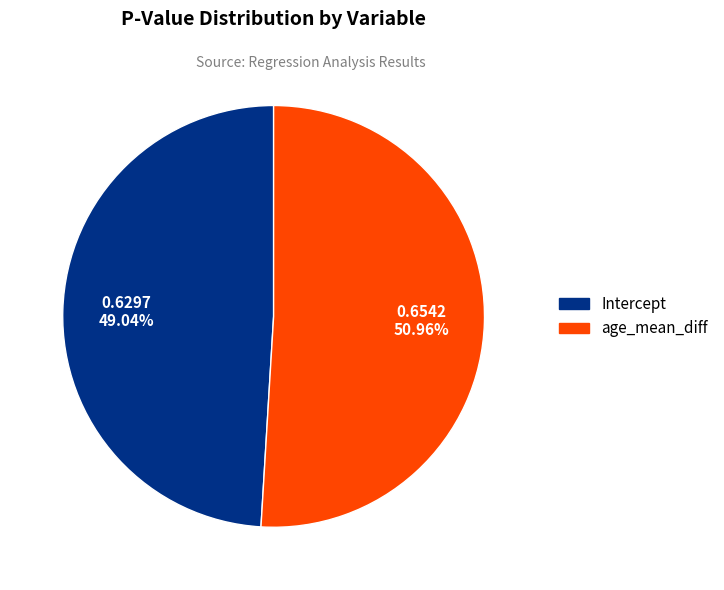

What is the total percentage of age_mean_diff and Intercept?

100.0%